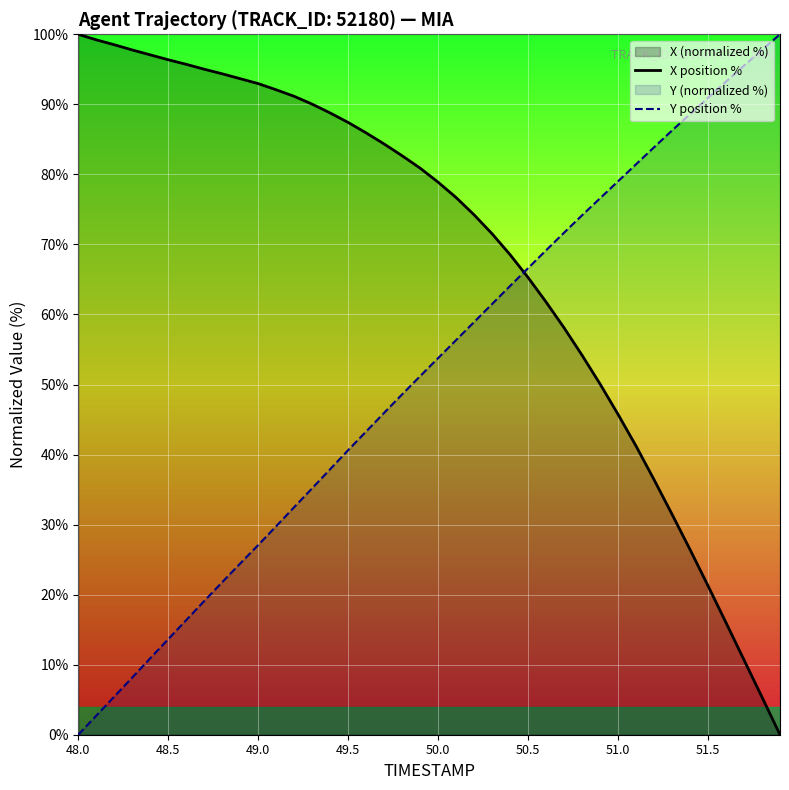

What is the maximum value for Y position %?

100.0